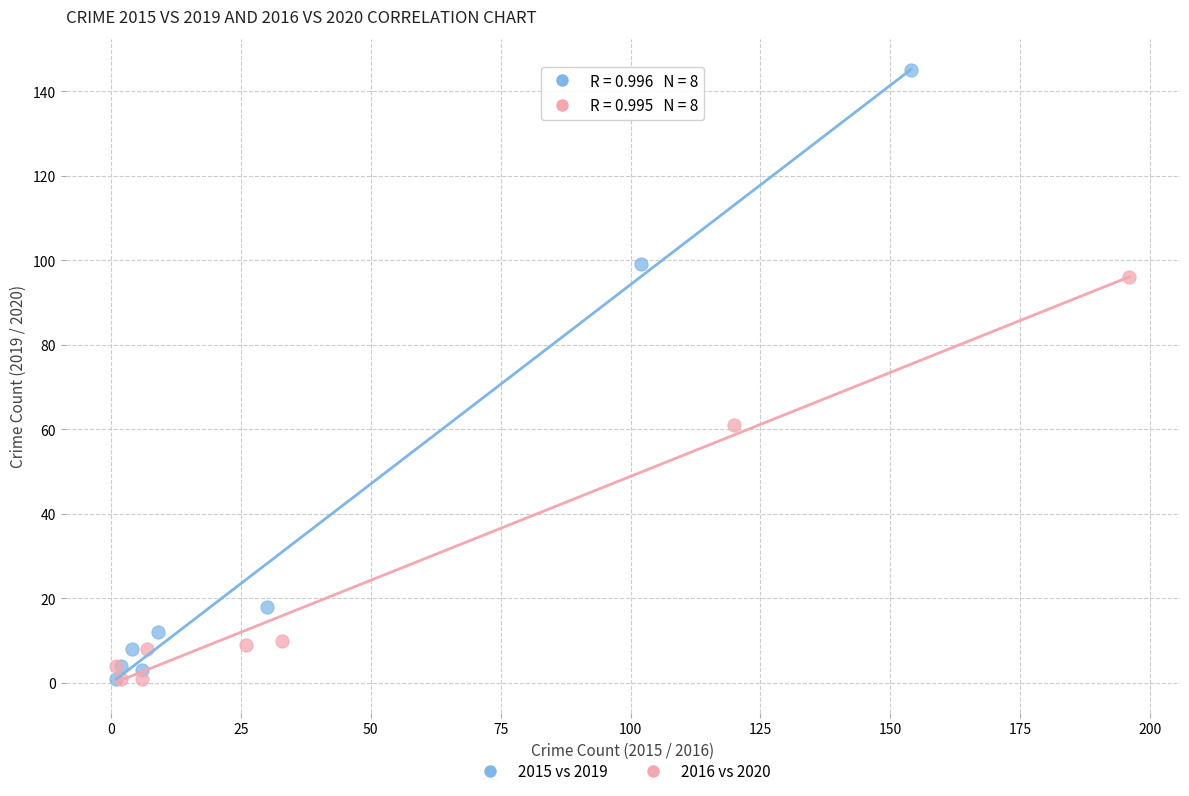

Which series has the largest Y range (max minus min)?

2015 vs 2019